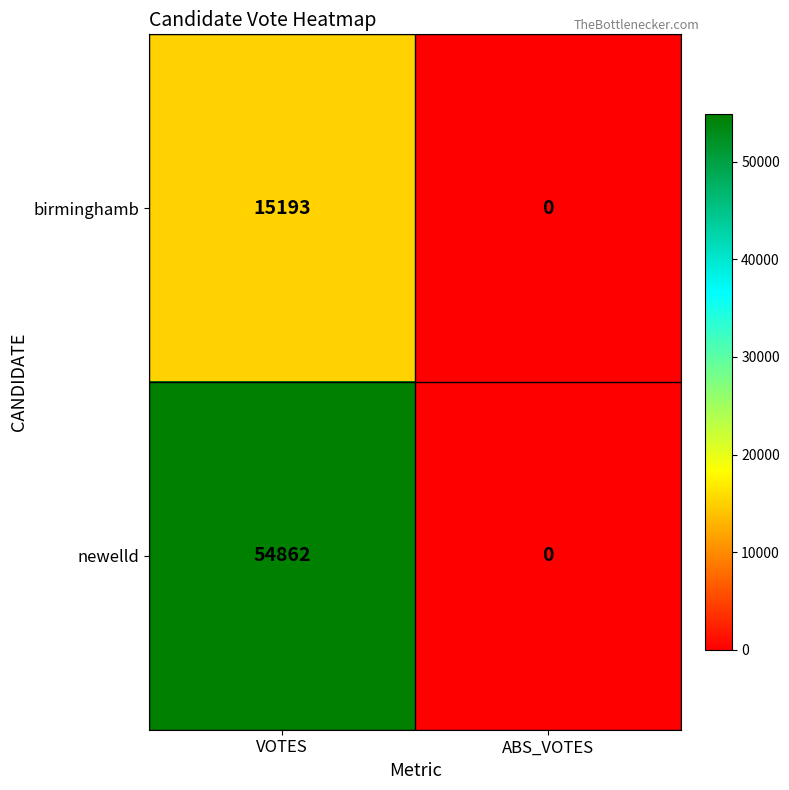

What is the approximate value of birminghamb at VOTES?

15193